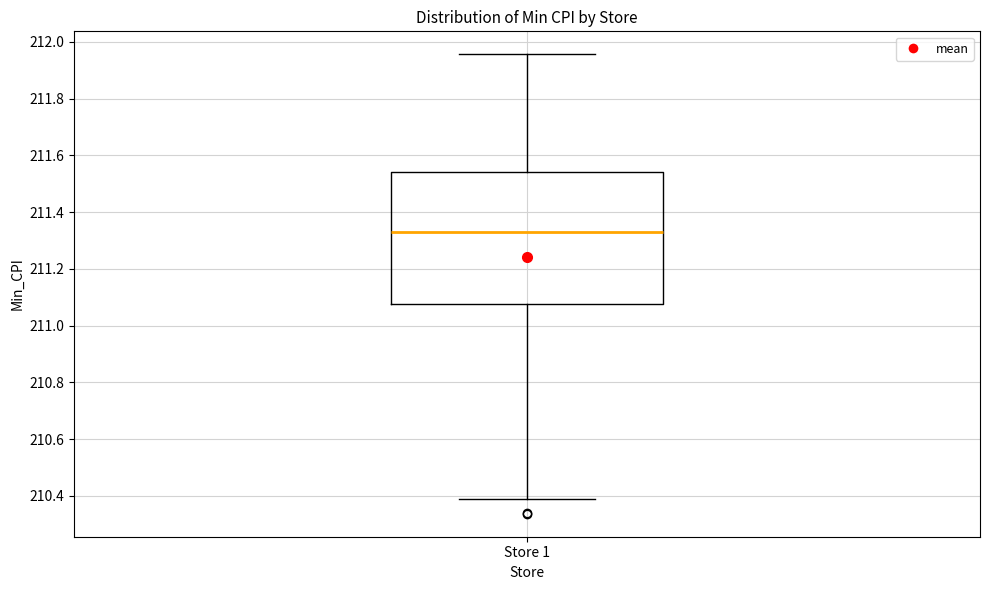

Where is the upper edge of the box for Store 1 on the y-axis? The values are not printed on the chart, so give them approximately, as read against the axis.

211.54